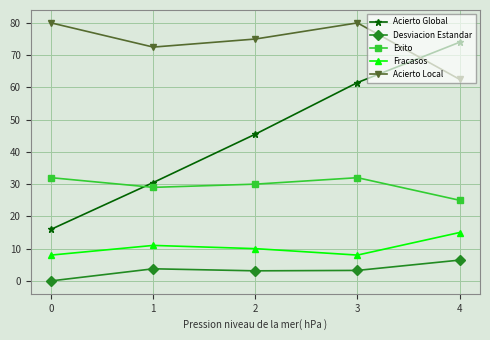

Which series changed the most between 0 and 2?

Acierto Global